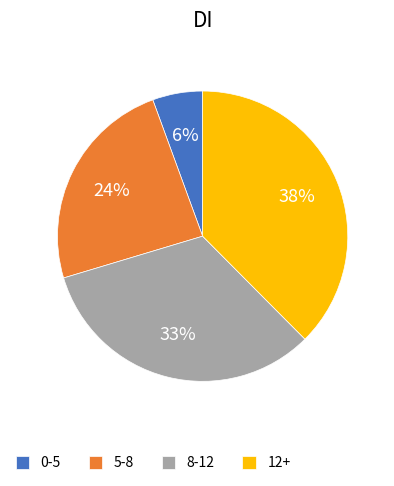

Is 0-5 the majority of the pie?

No